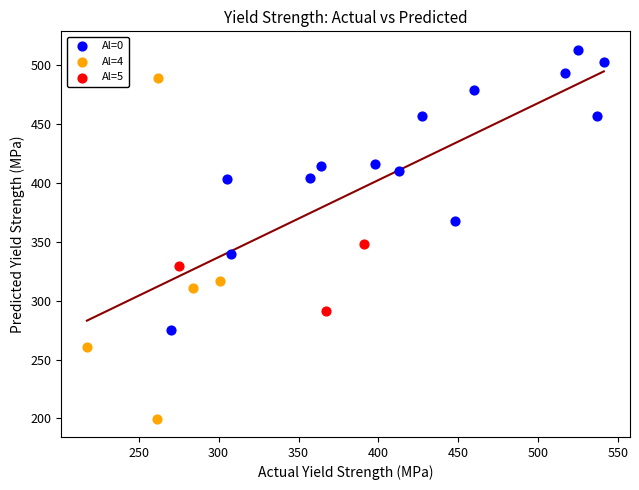

Which series has the largest Y range (max minus min)?

Al=4